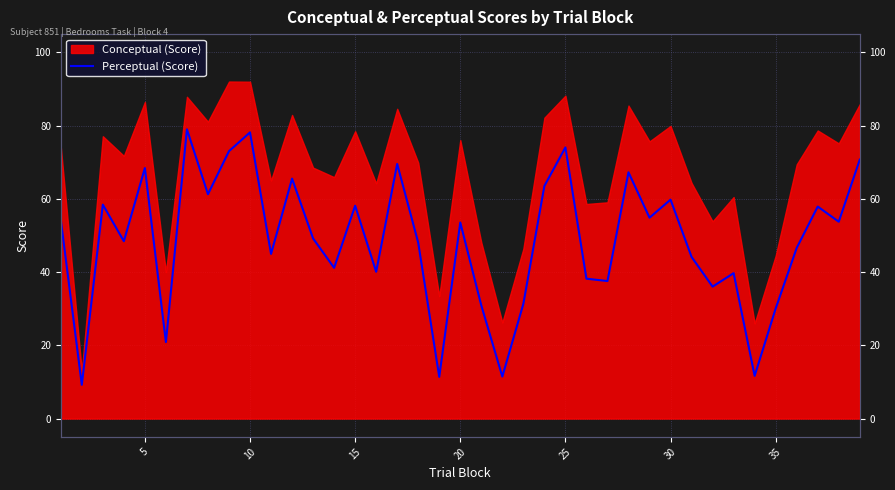

True or false: the data shows 51.2 at 25.

False